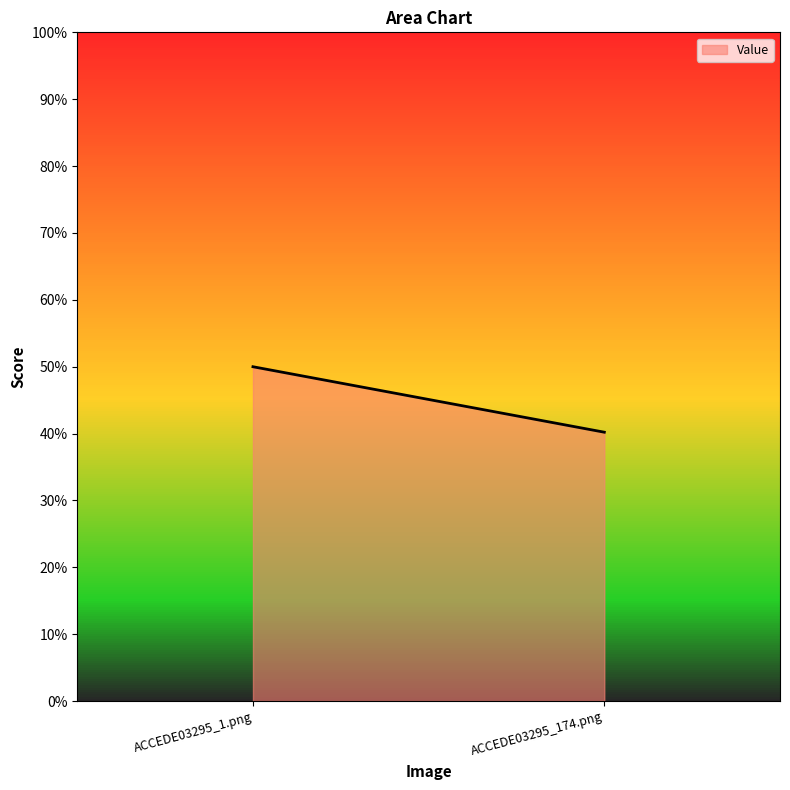

Reading left to right, transcribe all the data shown in this chart.

ACCEDE03295_1.png=0.5	ACCEDE03295_174.png=0.4